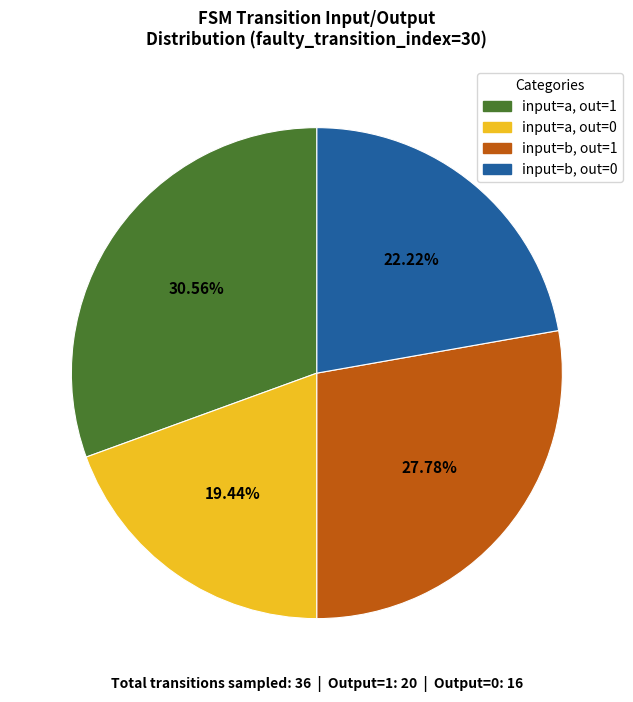

Rank the categories by value from lowest to highest.

input=a, out=0, input=b, out=0, input=b, out=1, input=a, out=1